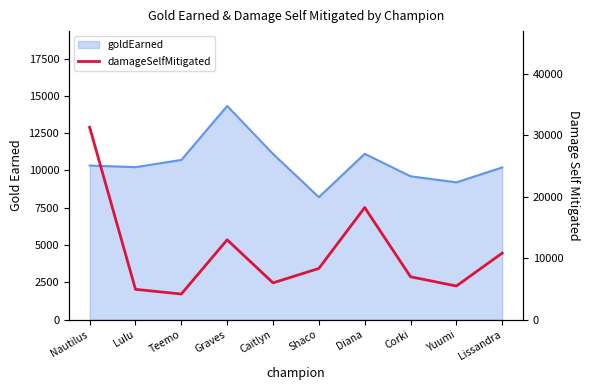

Count the number of values greater than 8346.

4